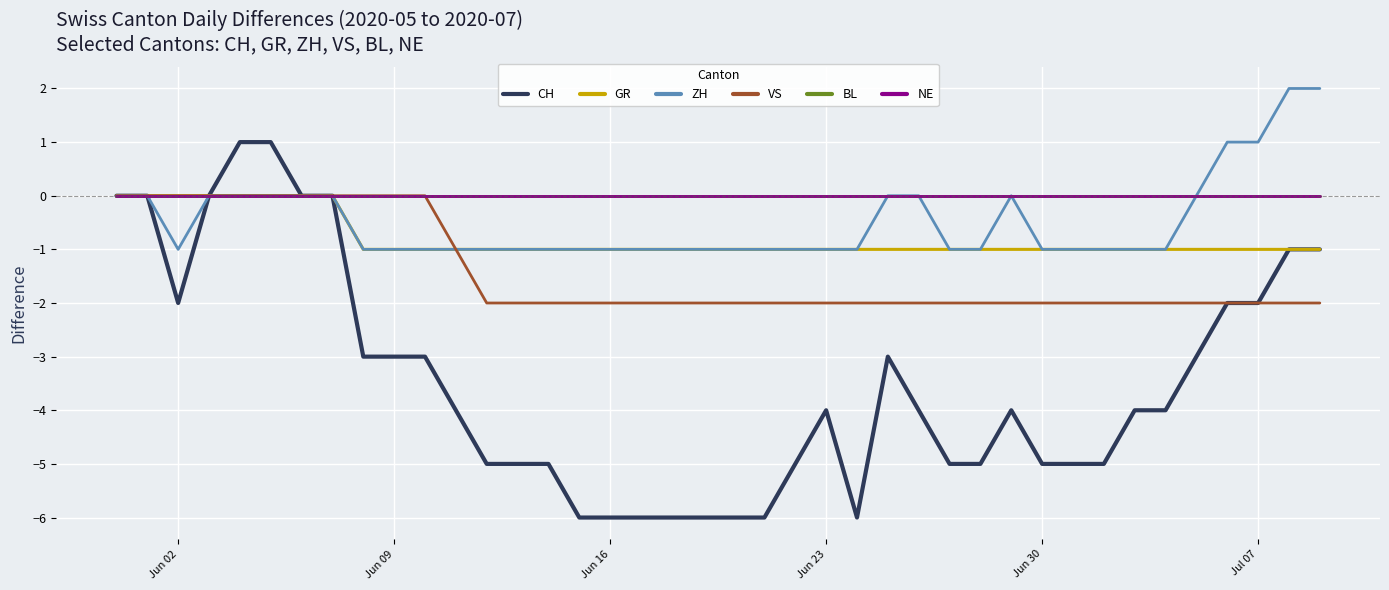

What is the lowest value of the CH series?

-6